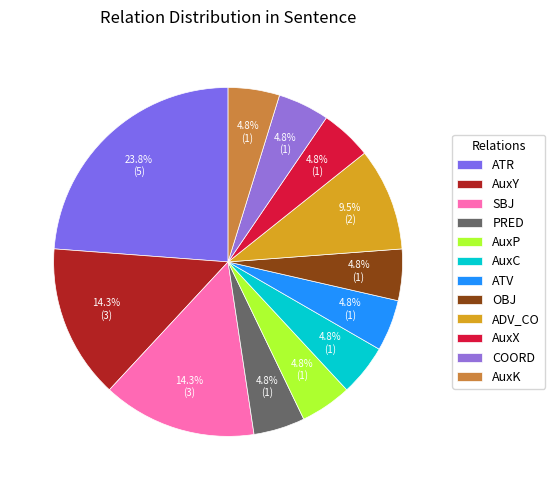

What is the ratio of the value at AuxK to the value at AuxX?

1.0